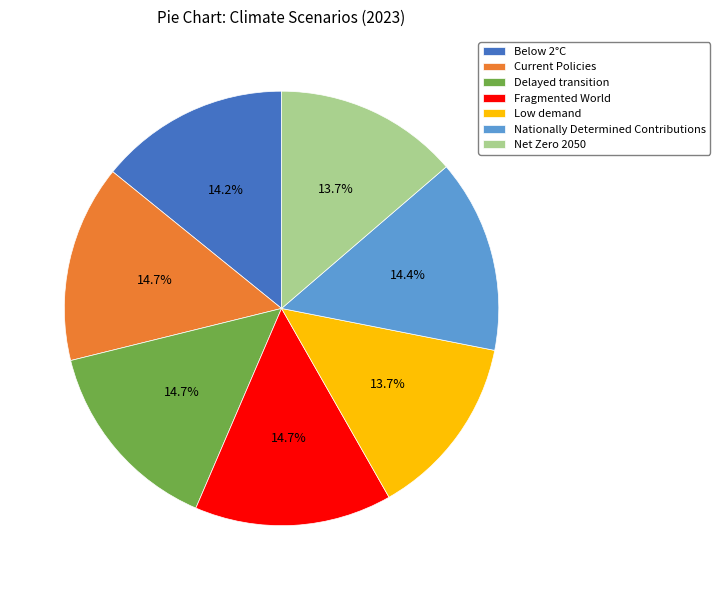

What percentage is the Nationally Determined Contributions slice, to the nearest percent?

14%